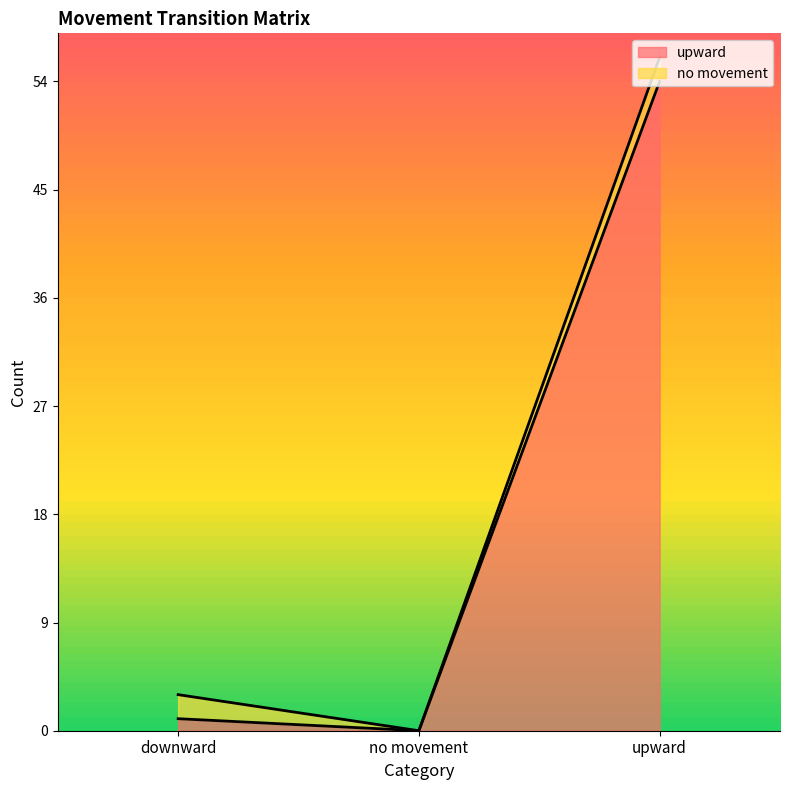

Rank the categories by value from lowest to highest.

no movement, downward, upward